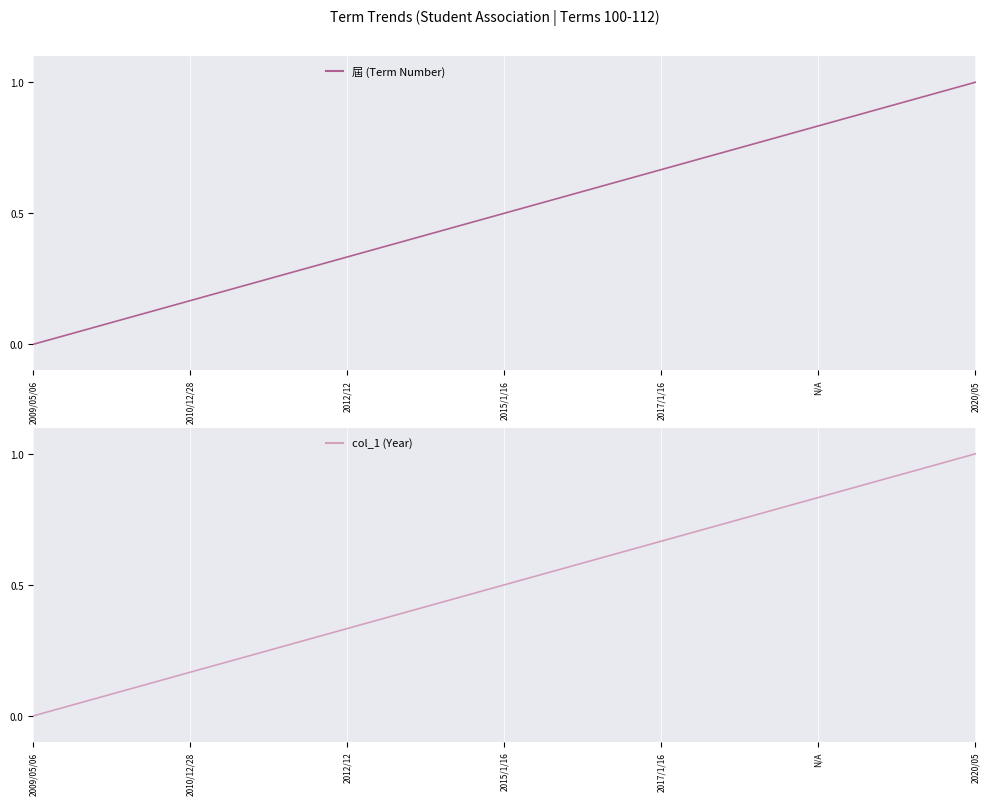

Rank the series by their maximum value, from highest to lowest.

屆 (Term Number), col_1 (Year)